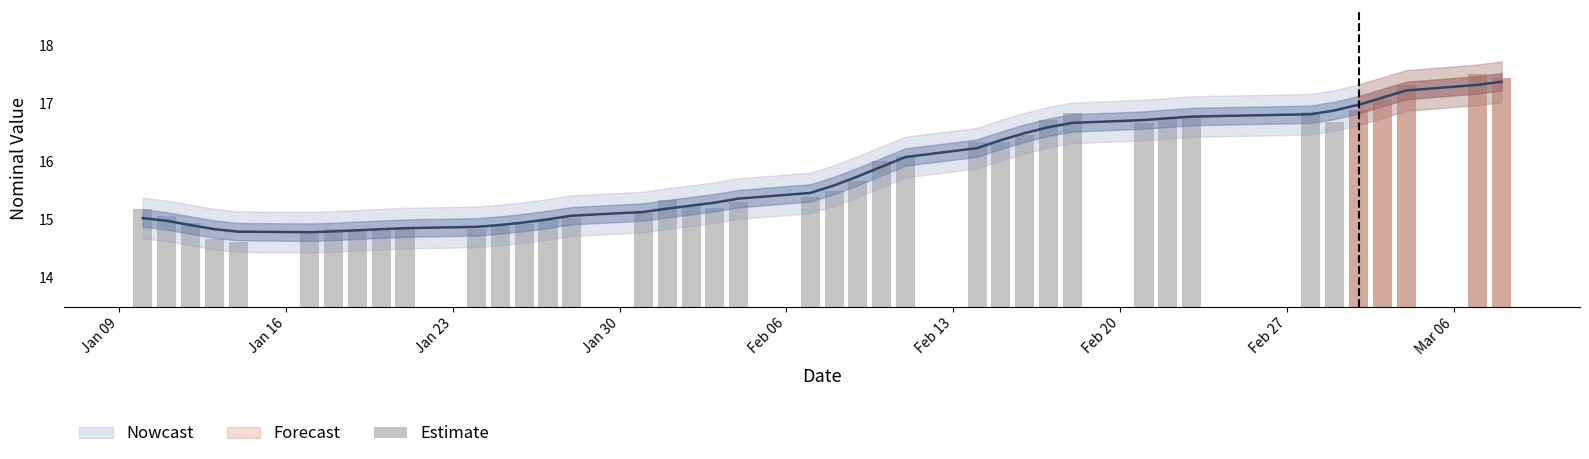

What is the smallest value displayed?

14.6